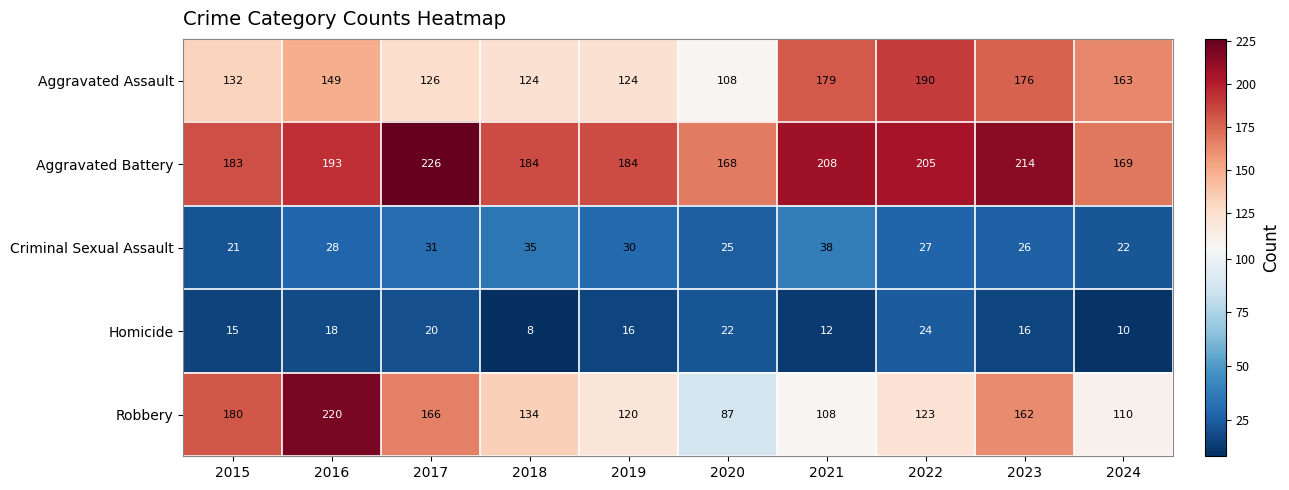

The Criminal Sexual Assault series shows 38 at 2021. True or false?

True